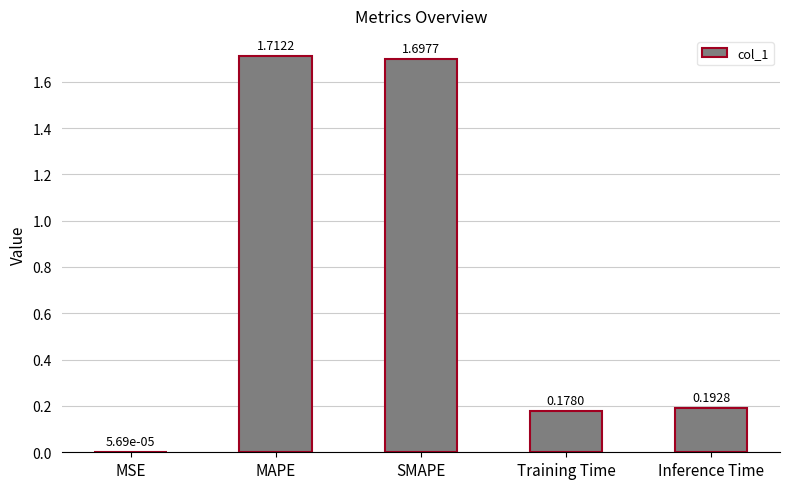

Which has a higher value, MAPE or Training Time?

MAPE